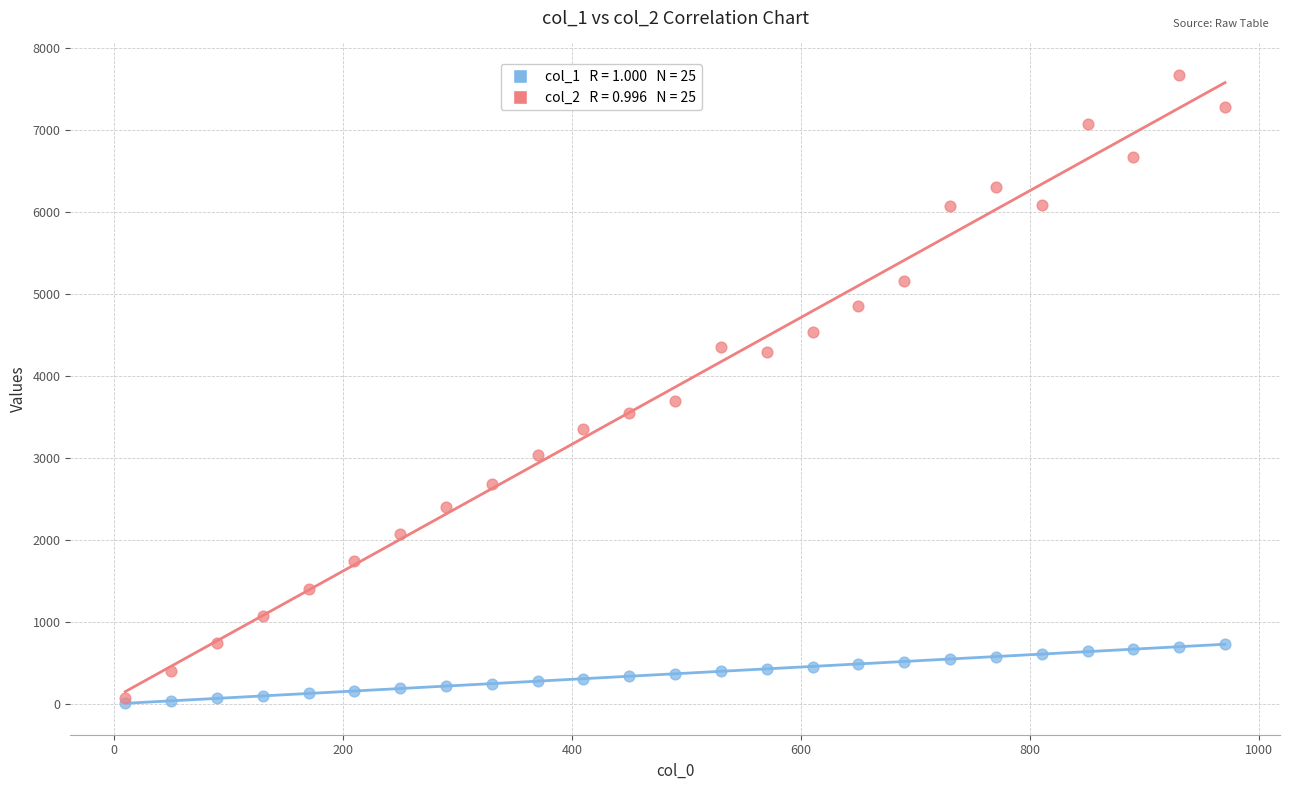

Across all series, what Y value is closest to 3842?

3700